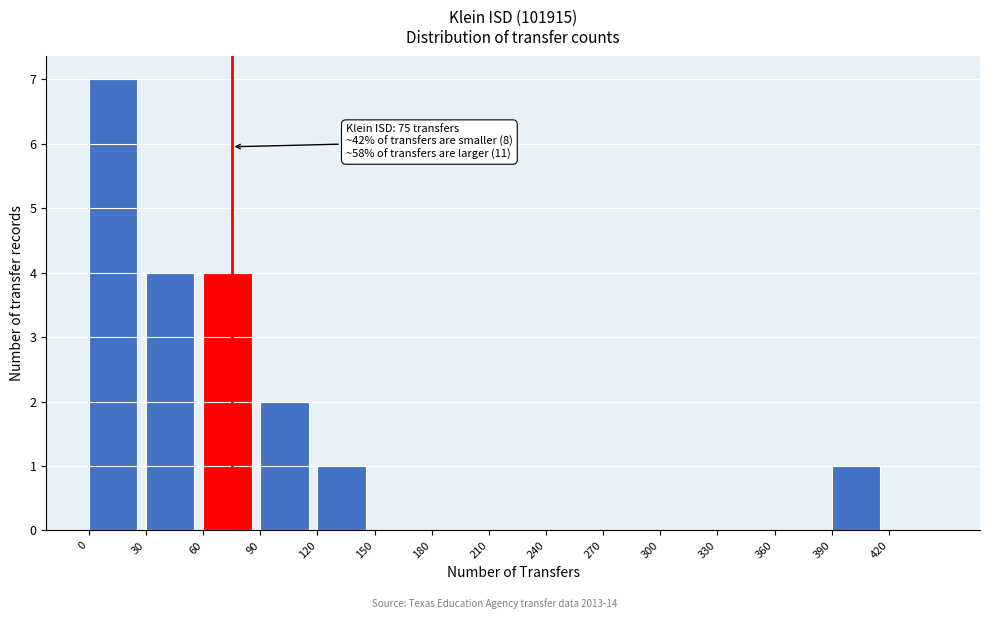

Which range on the x-axis has the tallest bar?

0 to 30